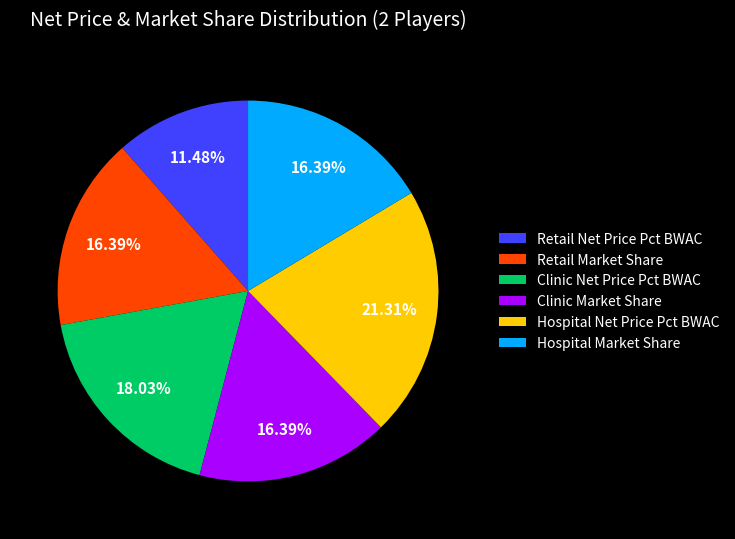

Between Clinic Market Share and Hospital Net Price Pct BWAC, which is larger?

Hospital Net Price Pct BWAC